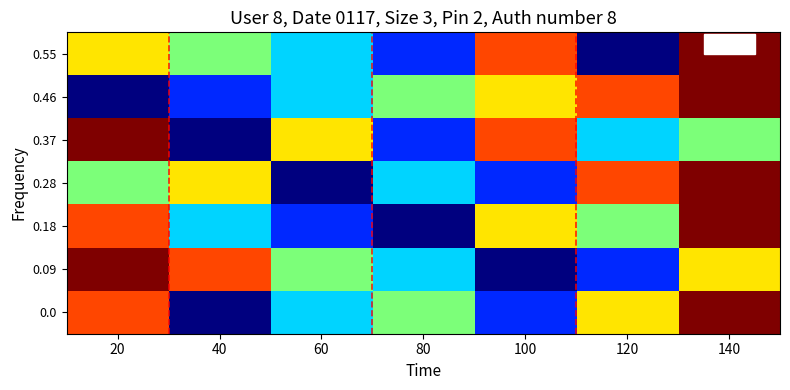

What is the total value across all series at 40?

15